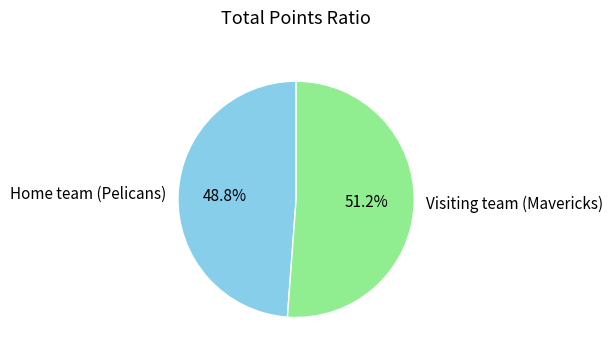

Is it true that Visiting team (Mavericks) is 51% of the pie?

True